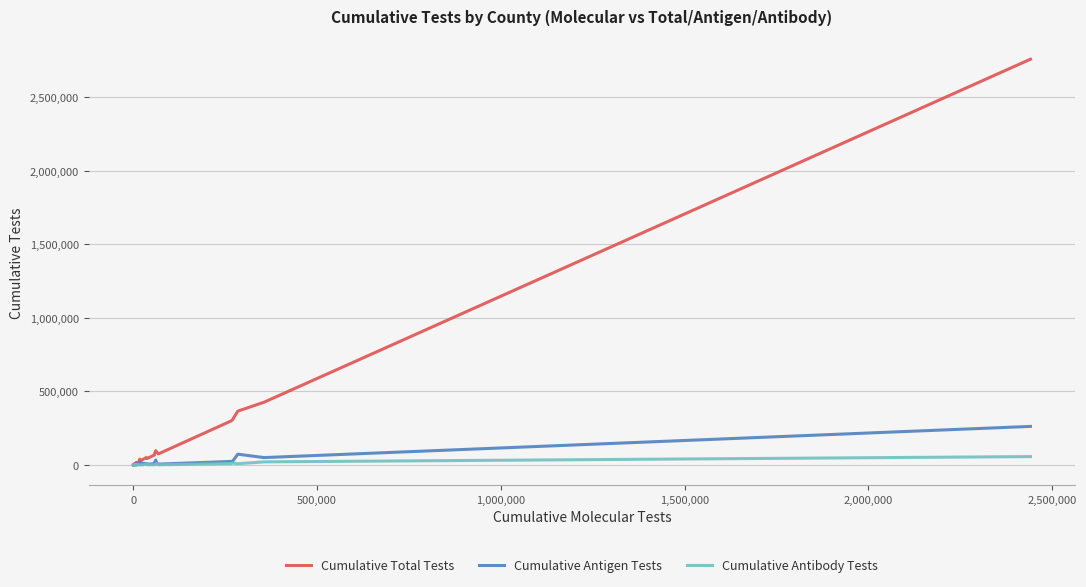

What is the maximum value shown in the chart?

2760131